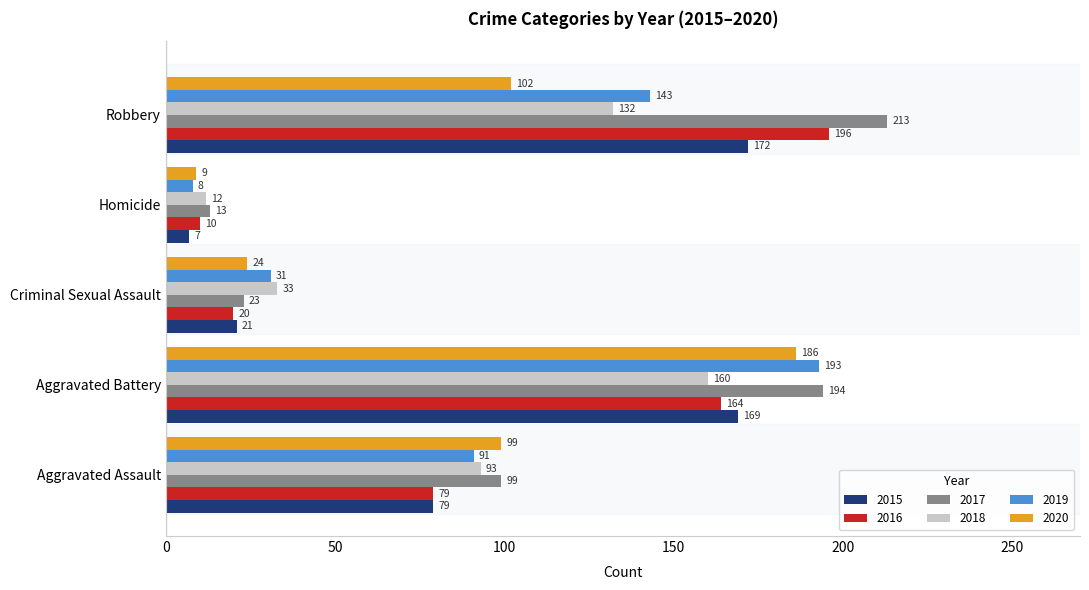

Which series changed the most between Aggravated Assault and Criminal Sexual Assault?

2017